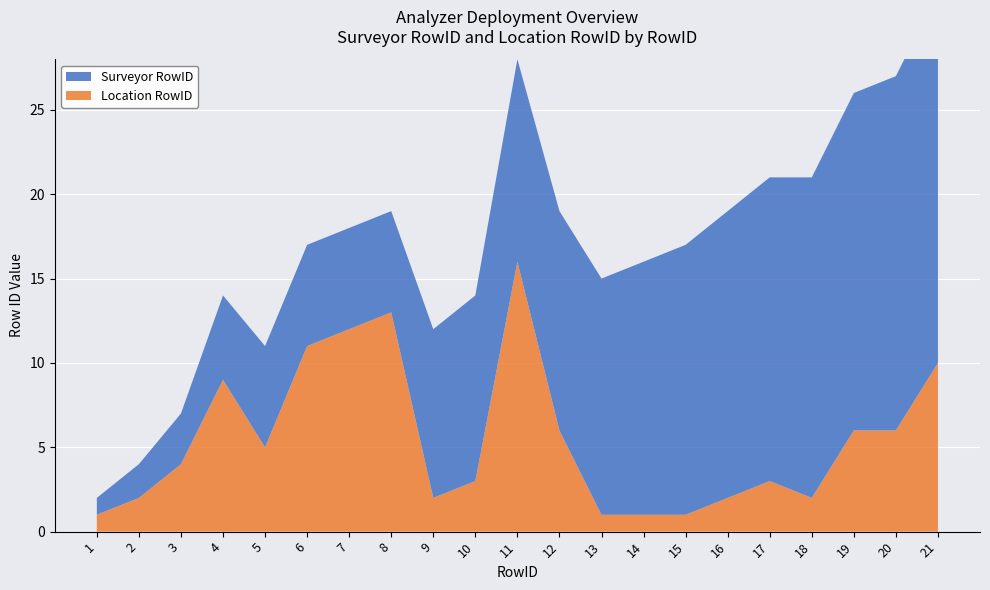

Reading left to right, list all the values displayed in this chart.

Surveyor RowID: 1=1	2=2	3=3	4=5	5=6	6=6	7=6	8=6	9=10	10=11	11=12	12=13	13=14	14=15	15=16	16=17	17=18	18=19	19=20	20=21	21=22
Location RowID: 1=1	2=2	3=4	4=9	5=5	6=11	7=12	8=13	9=2	10=3	11=16	12=6	13=1	14=1	15=1	16=2	17=3	18=2	19=6	20=6	21=10